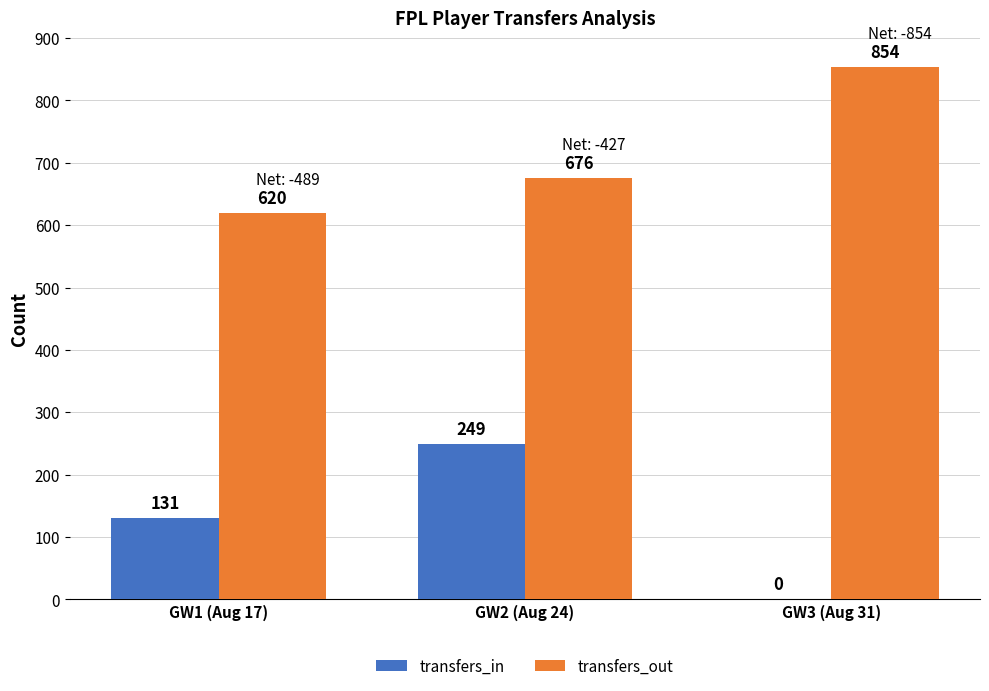

What is the total value across all series at GW1 (Aug 17)?

751